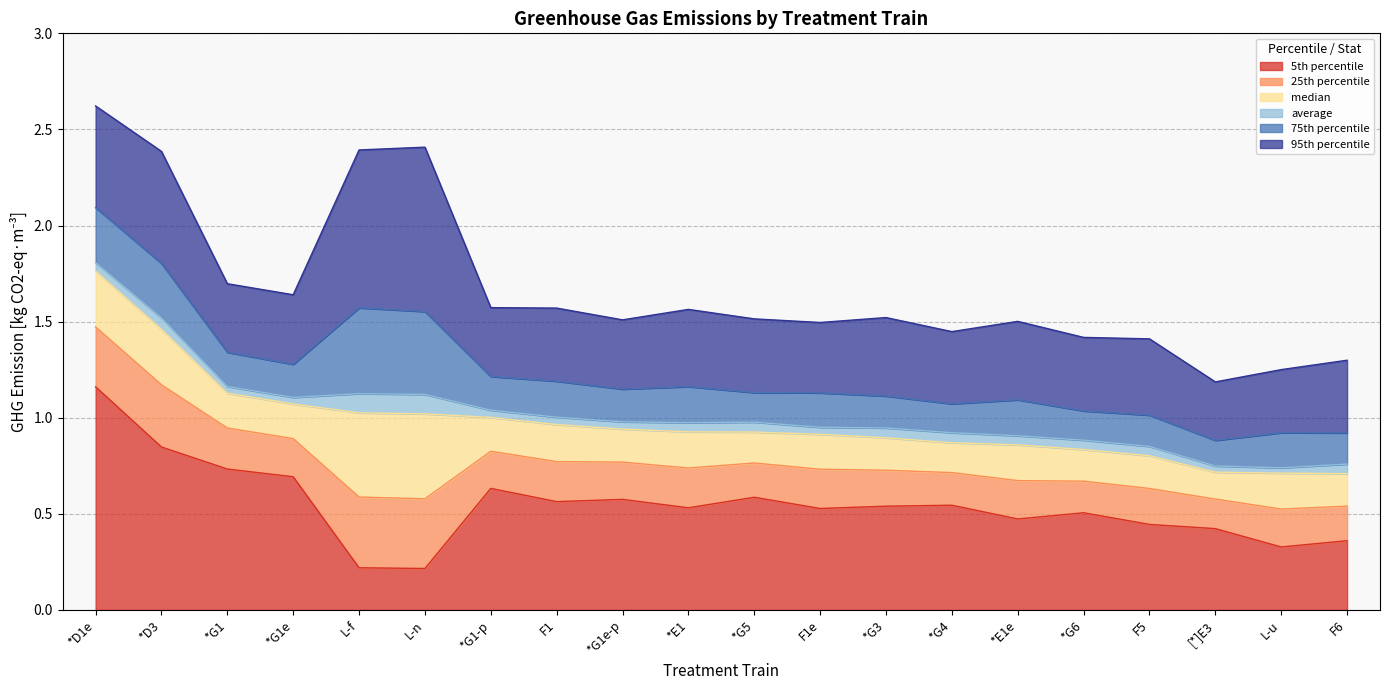

What is the difference between the maximum and minimum values in the 5th percentile series?

0.9